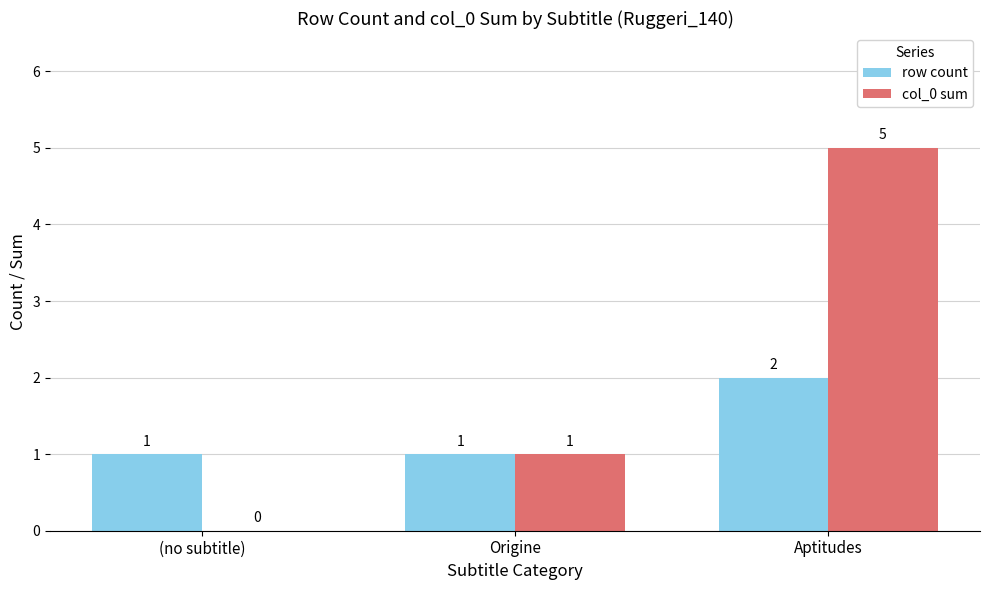

Count the number of data series in this chart.

2